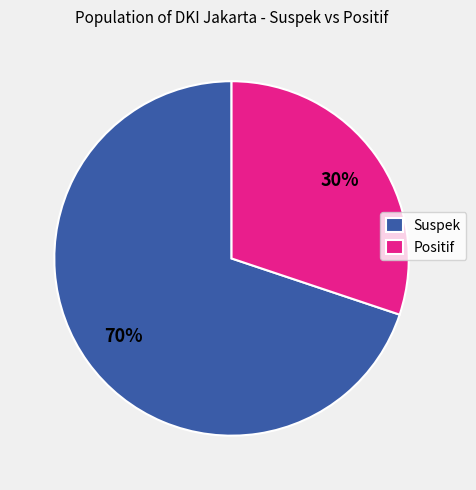

The Suspek slice represents 70% of the pie. True or false?

True